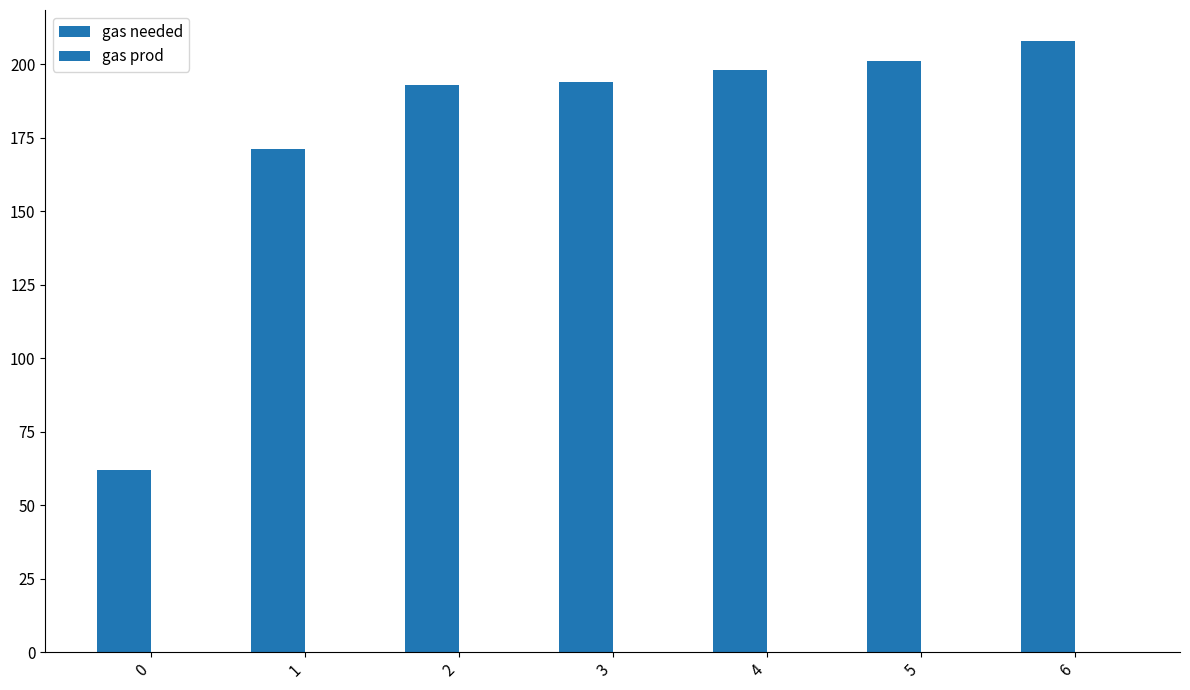

How many series are shown in this chart?

1